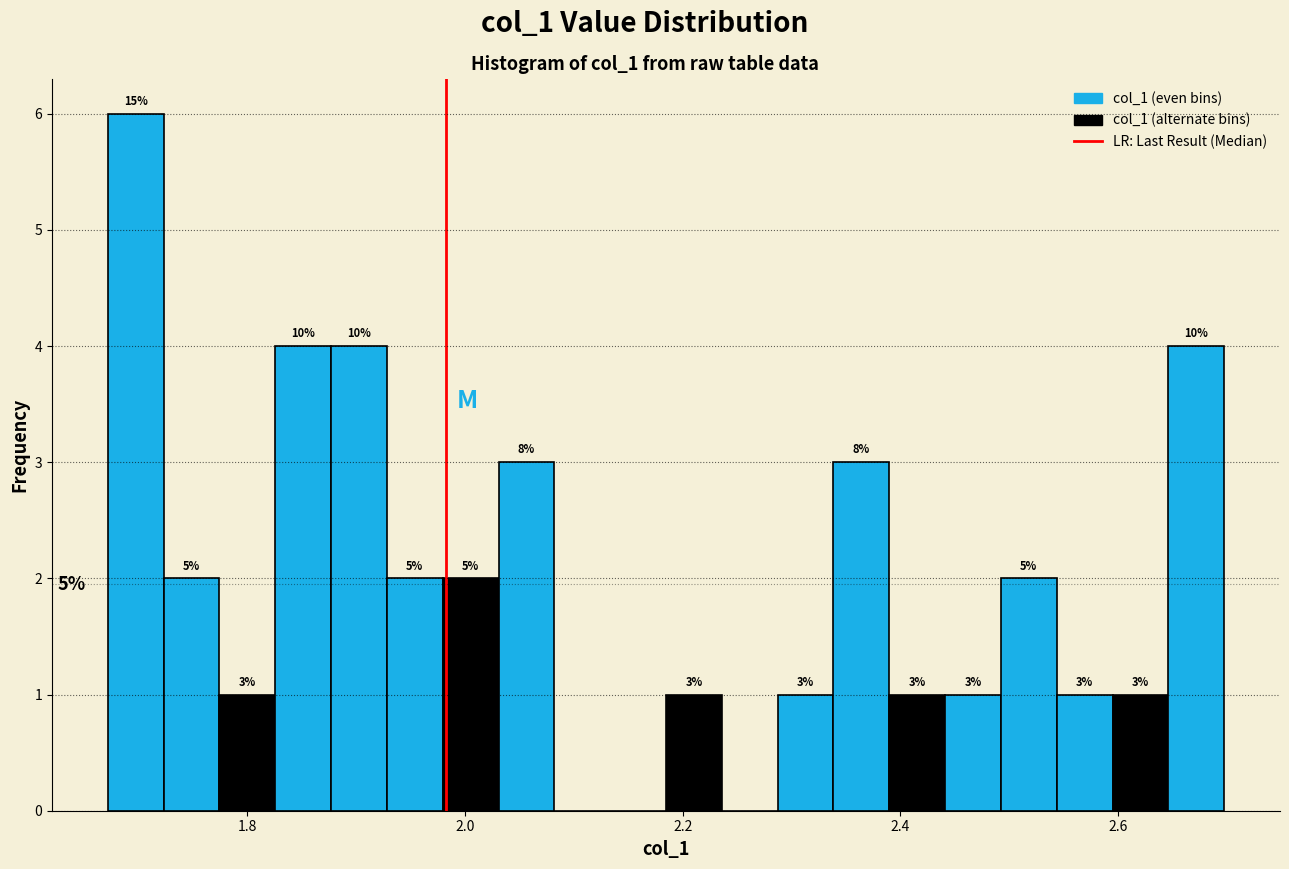

Read against the x-axis, roughly where is the centre of the tallest bar?

1.70